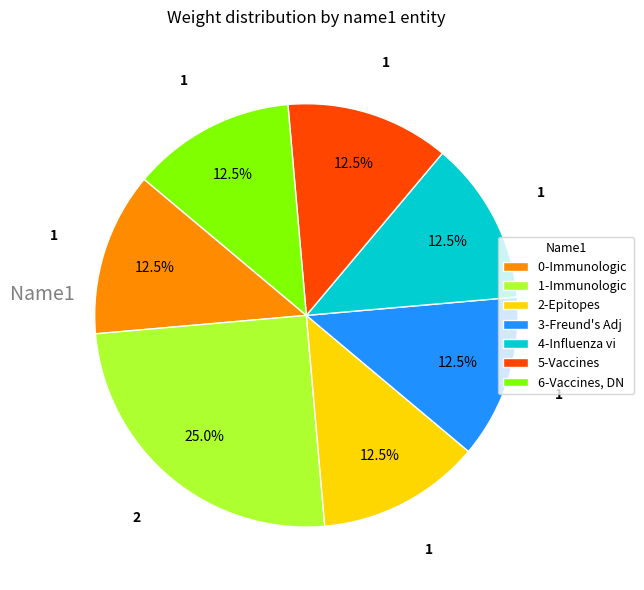

Approximately how many times larger is the value at 4-Influenza vi compared to 1-Immunologic?

0.5